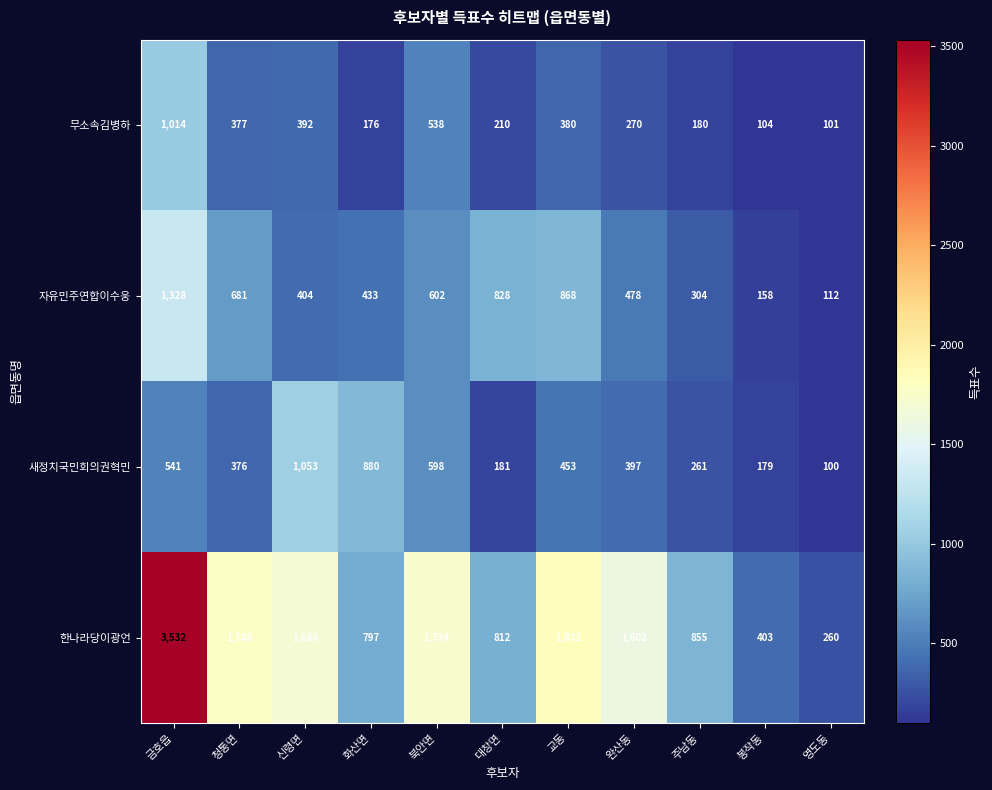

What is the total value across all series at 북안면?

3472